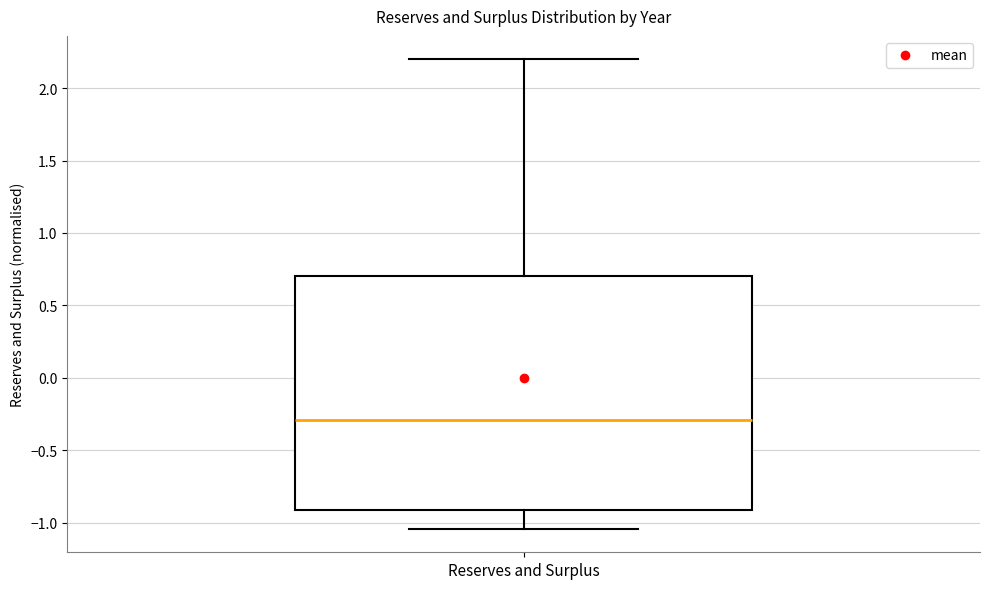

Transcribe this box plot: give where the median line is, the range the box spans, and where the two whiskers end, as read against the y-axis. The values are not printed on the chart, so give them approximately, as read against the axis.

median -0.30, box -0.90 to 0.70, whiskers -1.05 to 2.20